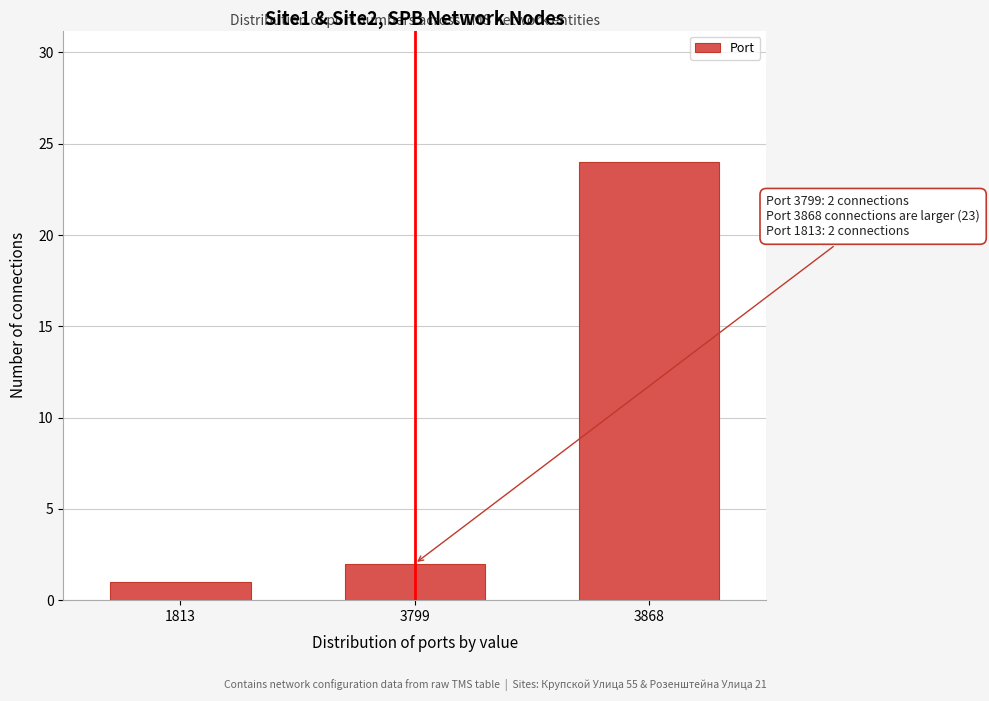

Reading left to right, what are all the values shown in this chart?

1813=1	3799=2	3868=24